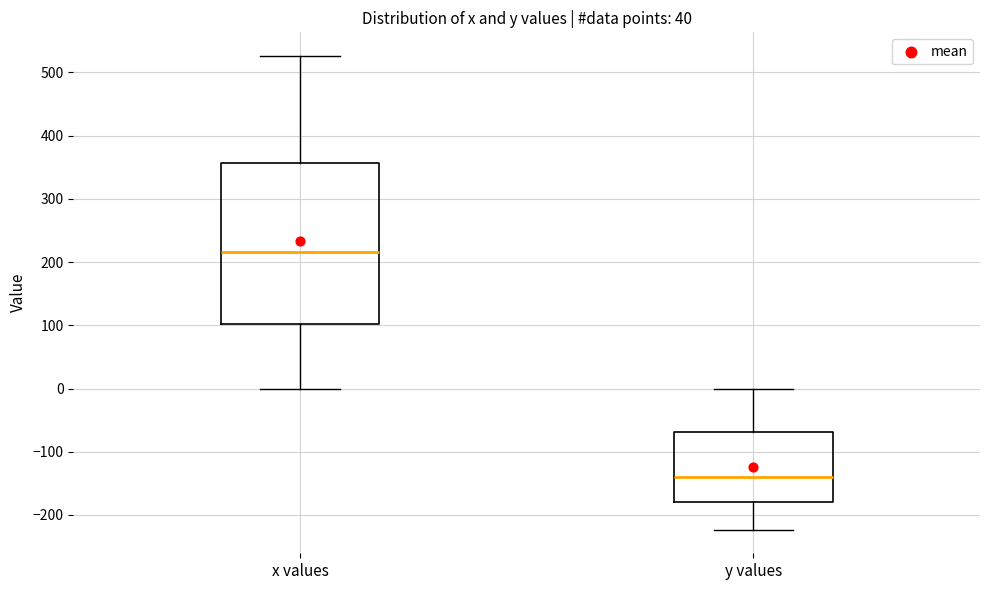

Reading left to right, read every box against the y-axis: the position of its median line, the range the box covers, and the ends of its whiskers. The values are not printed on the chart, so give them approximately, as read against the axis.

x values: median 220, box 100 to 360, whiskers 0 to 530
y values: median -140, box -180 to -70, whiskers -220 to 0